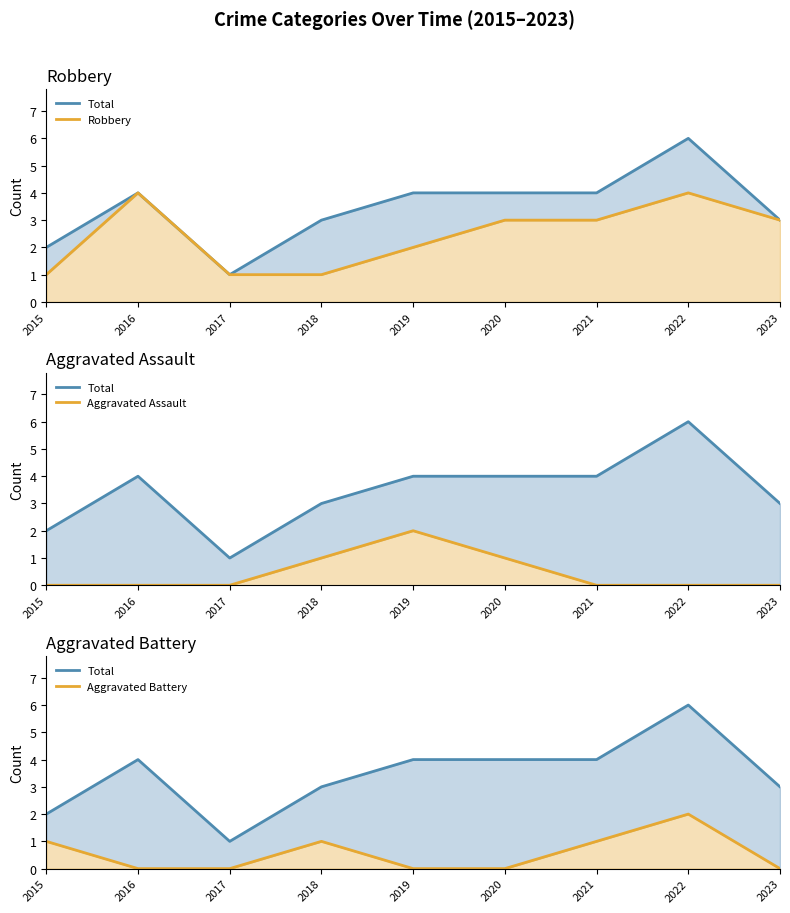

Reading left to right, transcribe all the data shown in this chart.

Total: 2	4	1	3	4	4	4	6	3
Robbery: 1	4	1	1	2	3	3	4	3
Aggravated Assault: 0	0	0	1	2	1	0	0	0
Aggravated Battery: 1	0	0	1	0	0	1	2	0